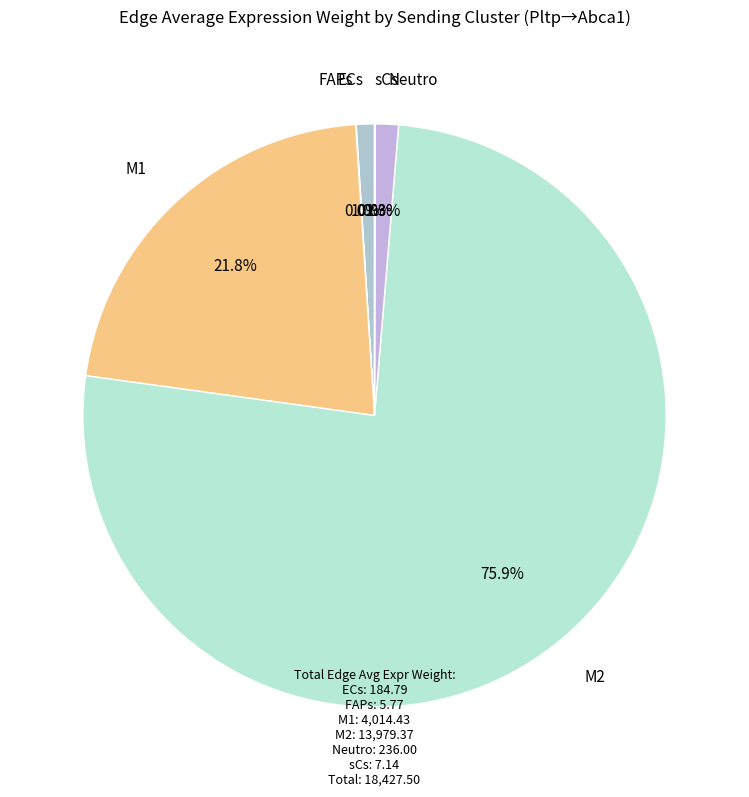

How many slices are in this pie chart?

6